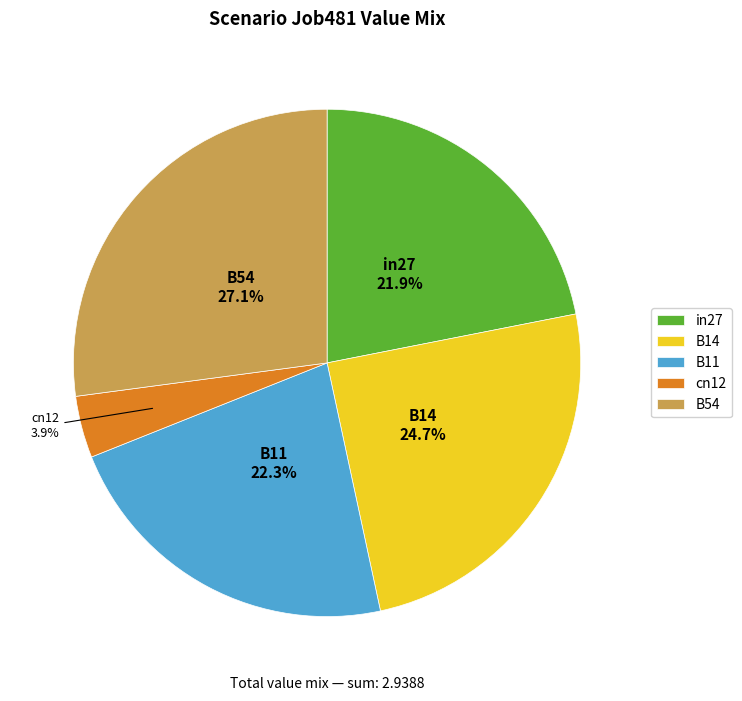

Between cn12 and B11, which is larger?

B11